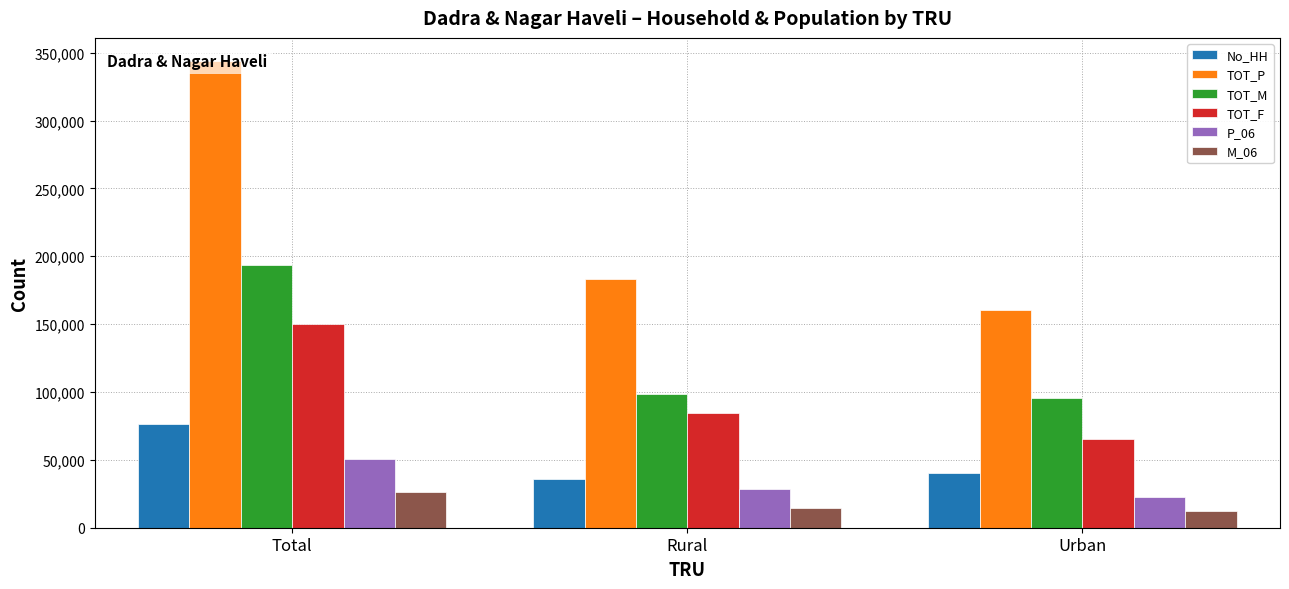

Between Total and Urban, which series saw the biggest shift?

TOT_P